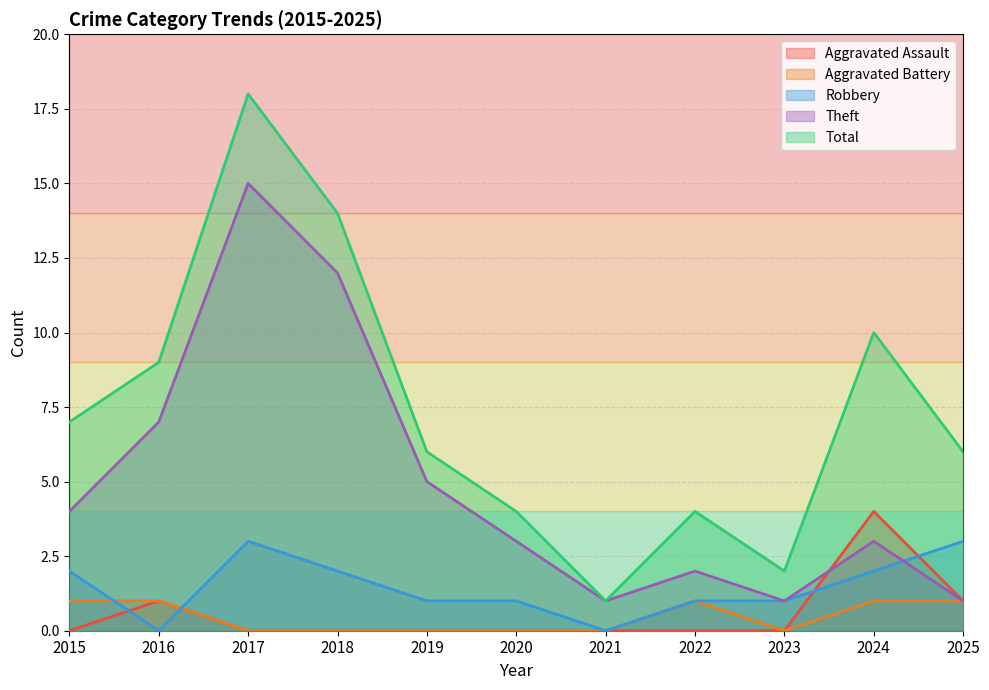

The Aggravated Assault series shows 1 at 2016. True or false?

True